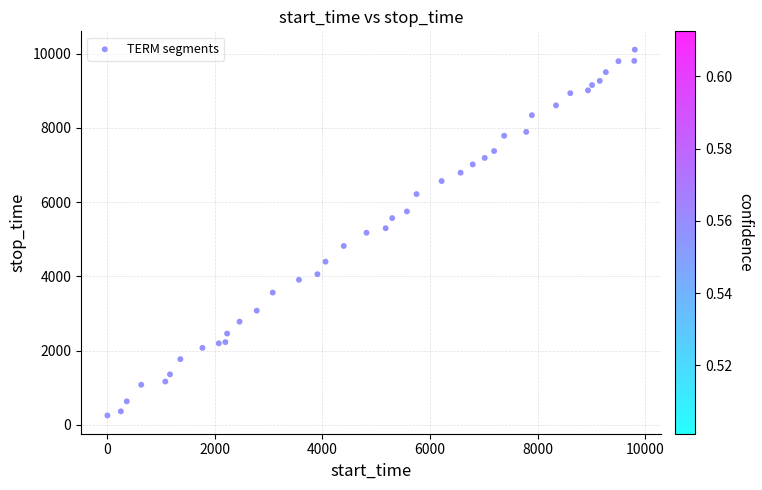

What is the range of Y values (max minus min)?

9860